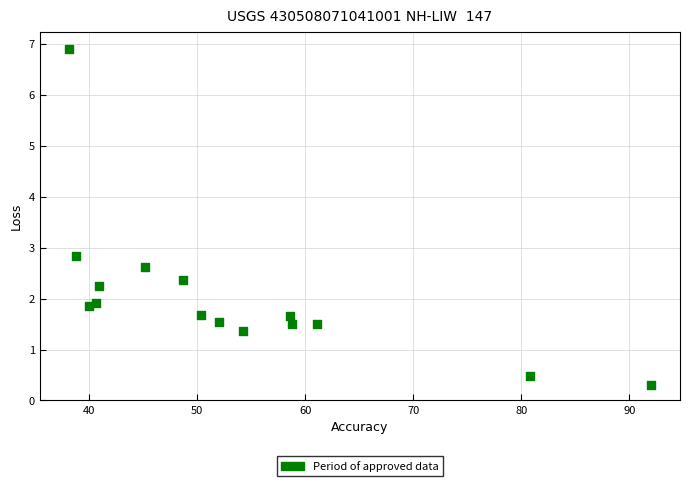

What is the range of X values (max minus min)?

53.9